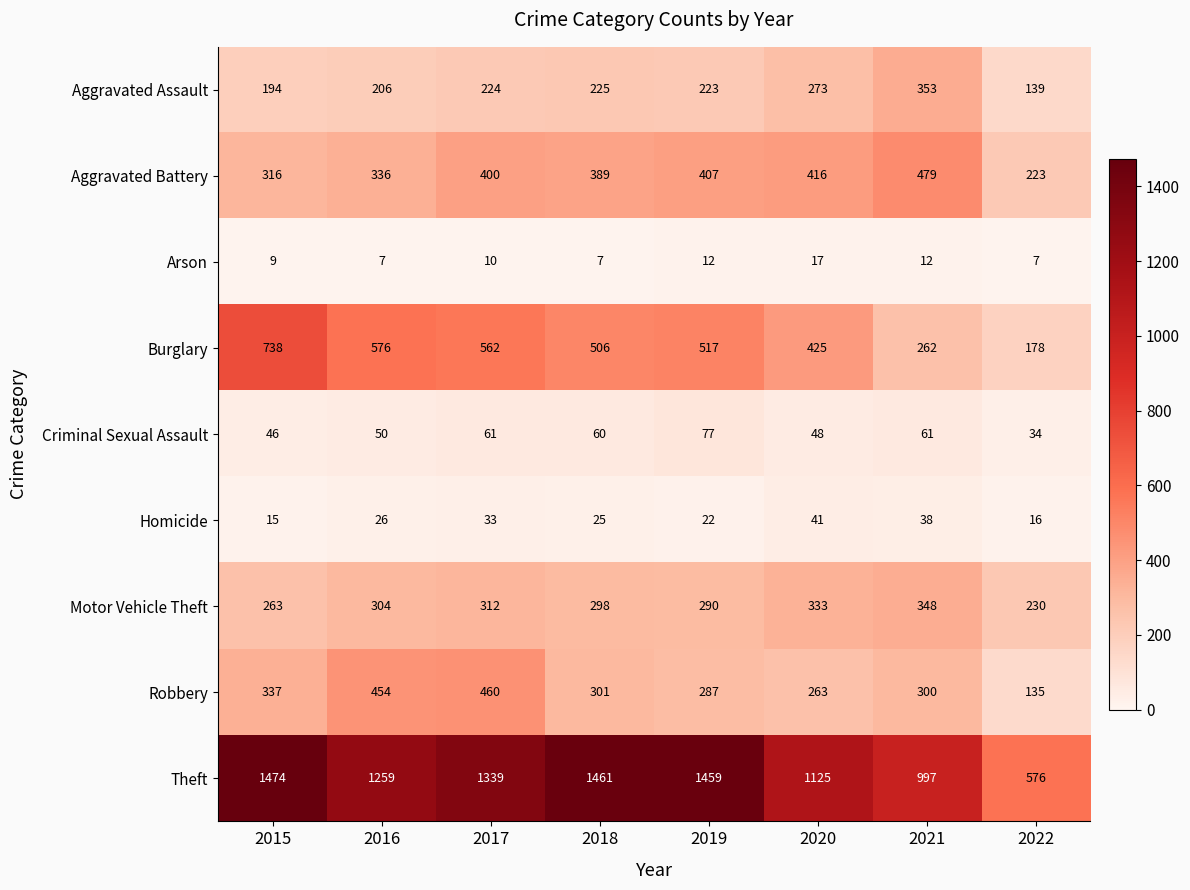

True or false: Aggravated Battery has a value of 51 at 2022.

False